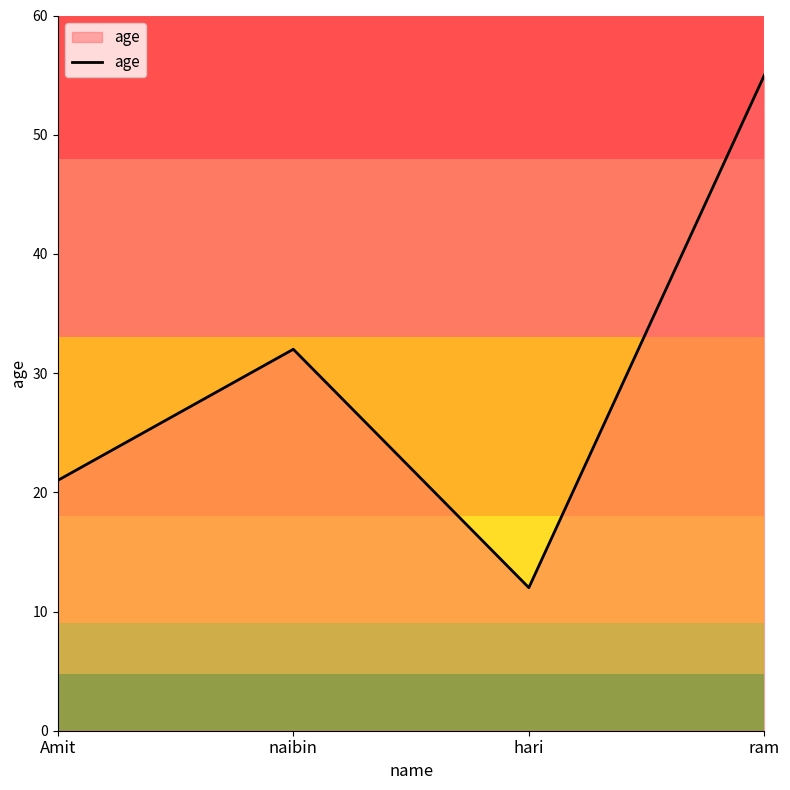

What position from the left is naibin?

2